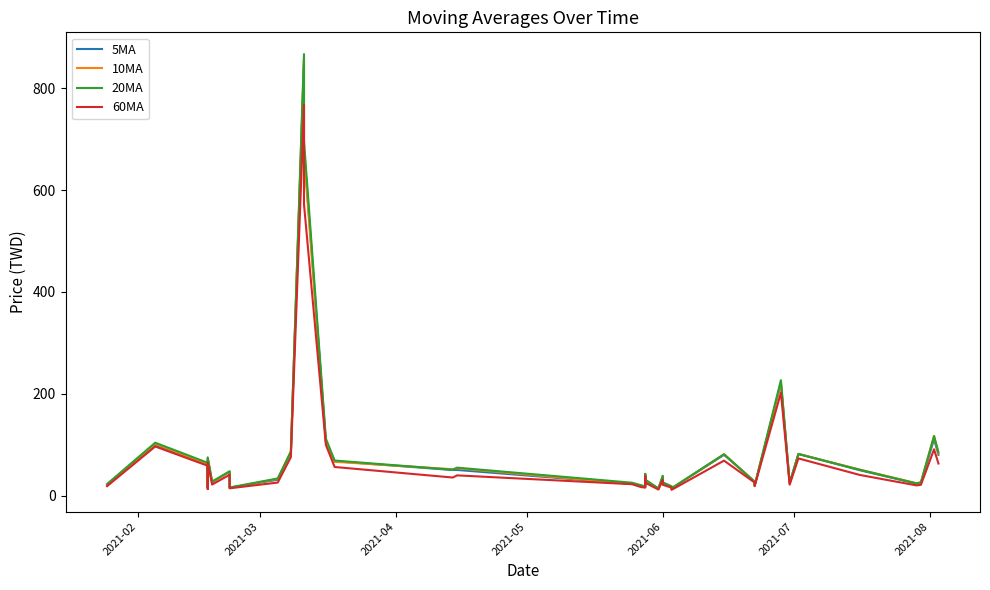

True or false: 60MA and 5MA cross at least once.

False